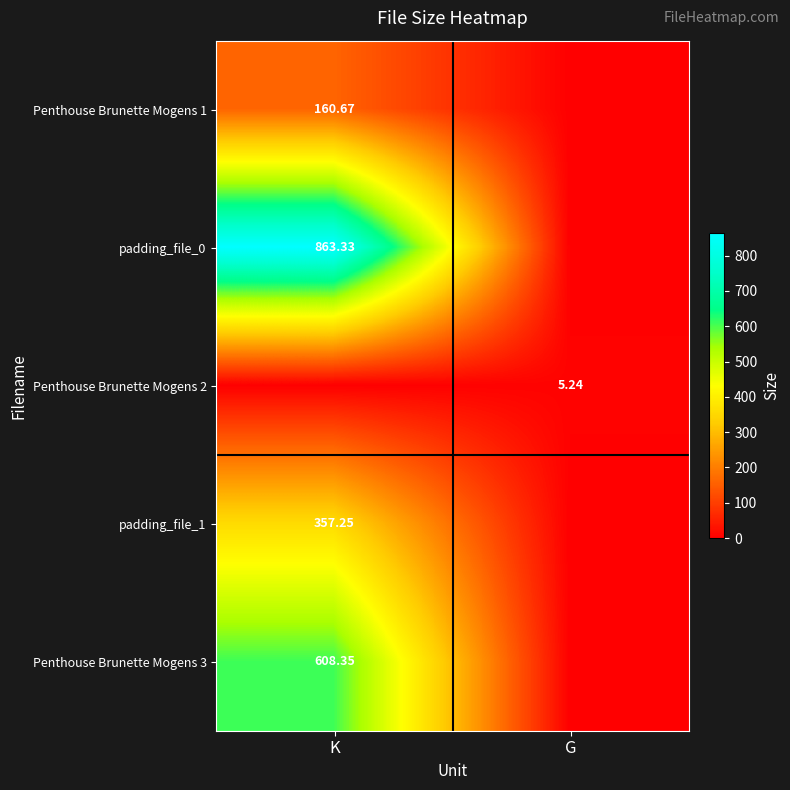

Is the value of Penthouse Brunette Mogens 3 at K greater than the value of padding_file_1 at K?

Yes